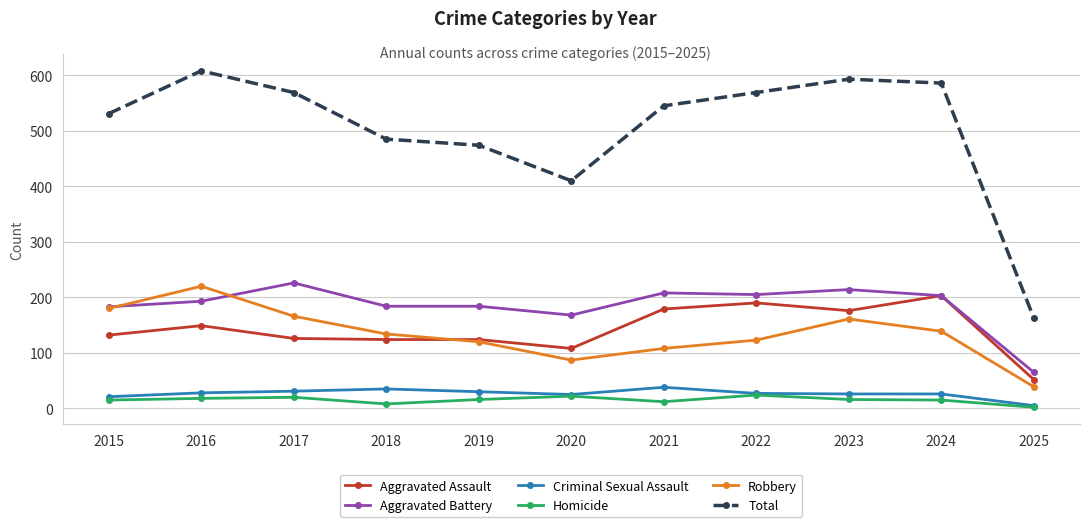

What is the spread (max minus min) of values at 2023?

577